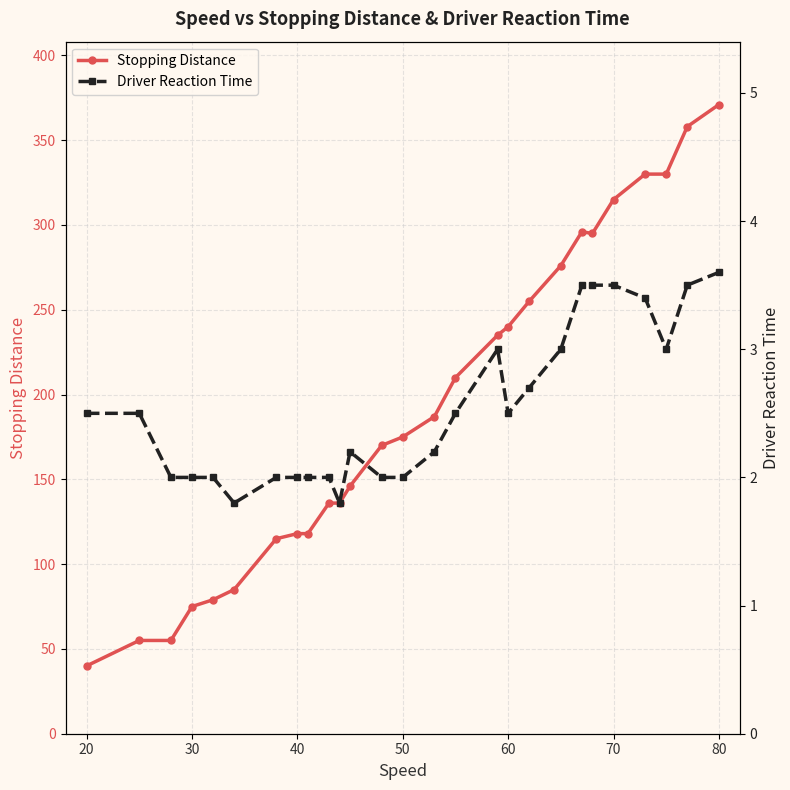

True or false: Stopping Distance has a value of 175 at 50.

True